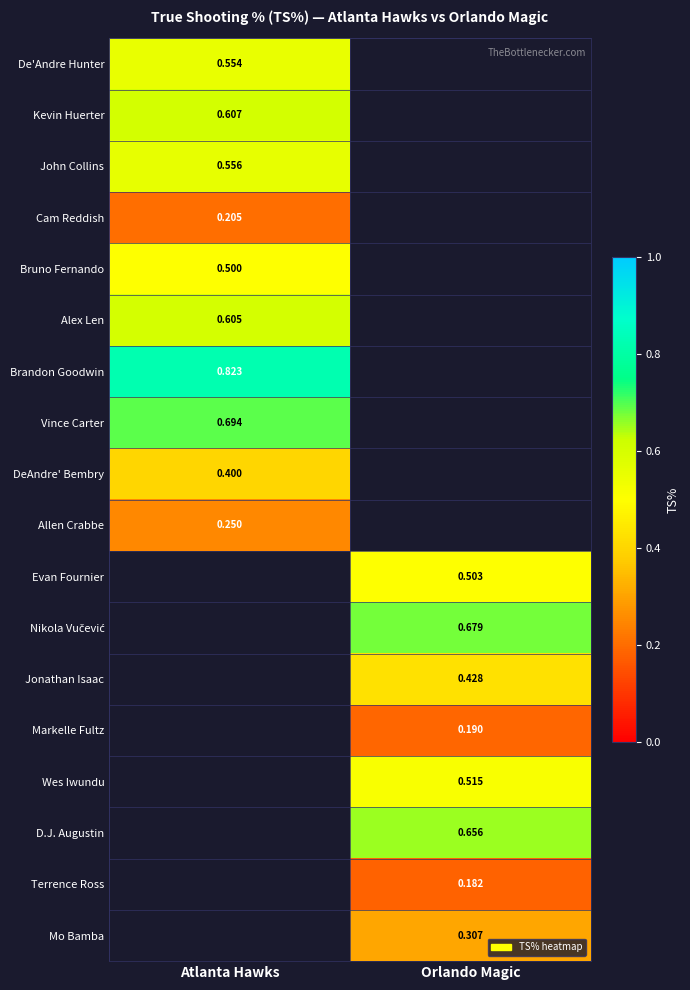

At how many categories does at least one series exceed 0?

2